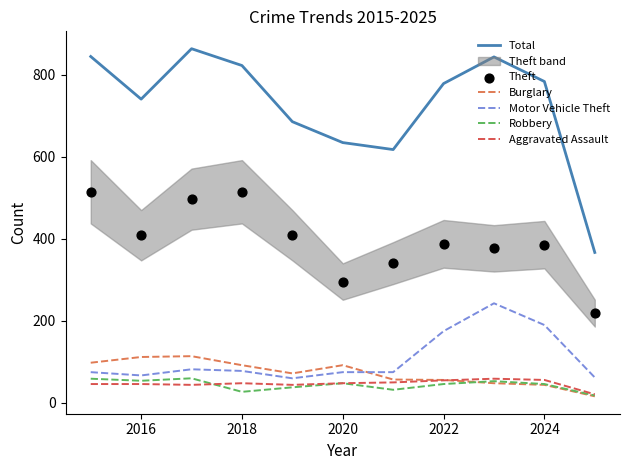

True or false: Total and Motor Vehicle Theft intersect in this chart.

False